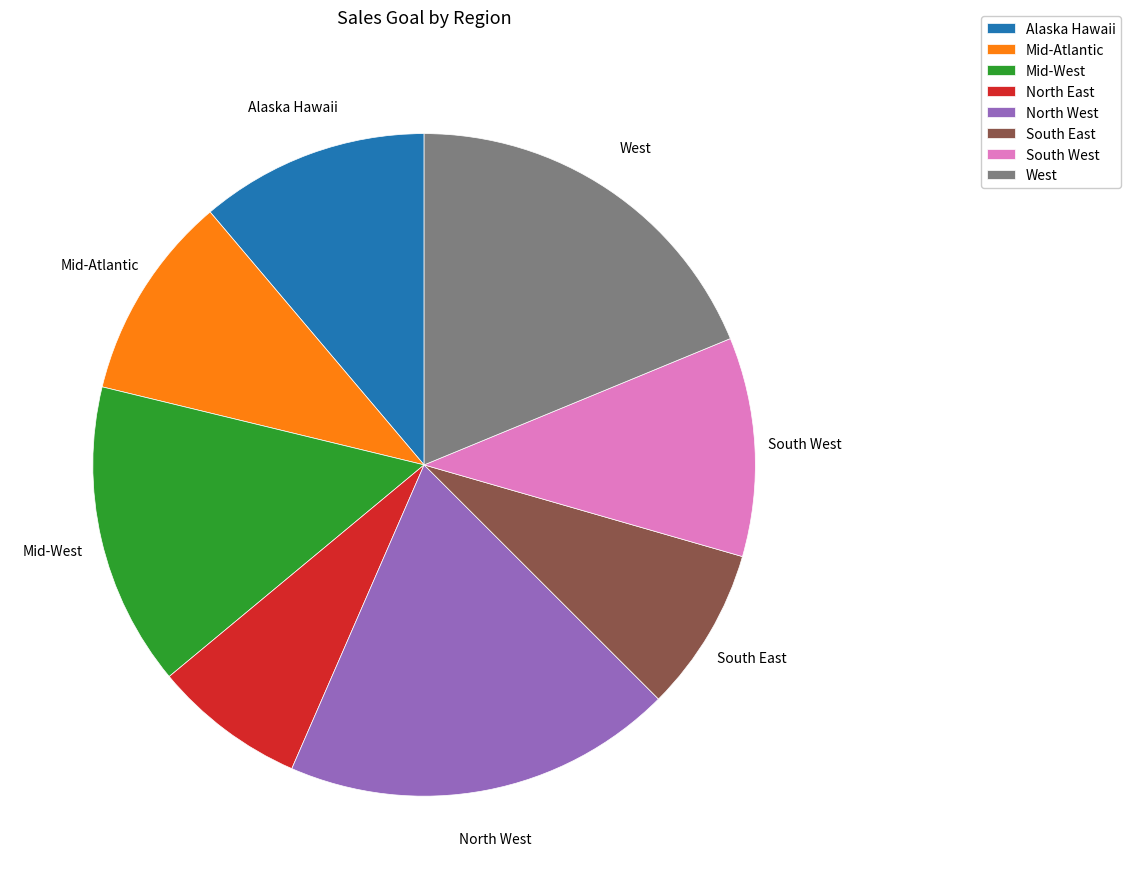

Combined, do North East and South West account for over 50%?

No